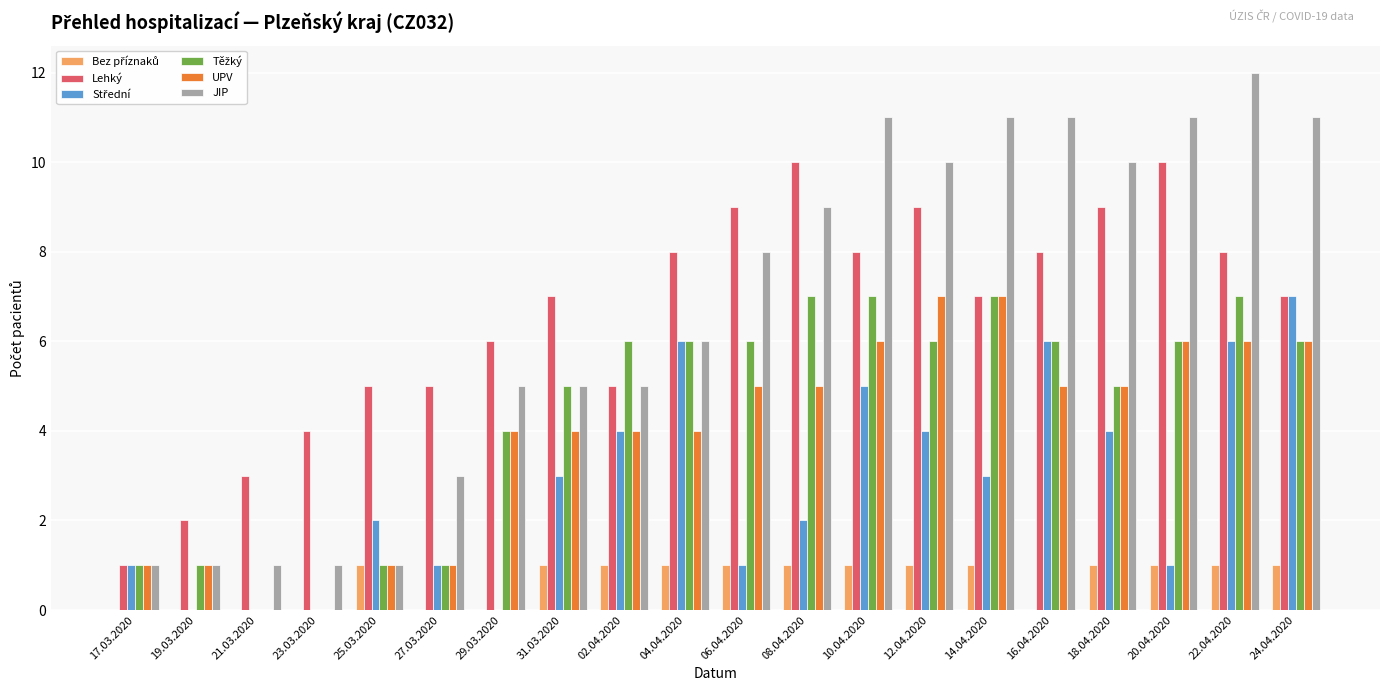

How many groups of bars are there?

20